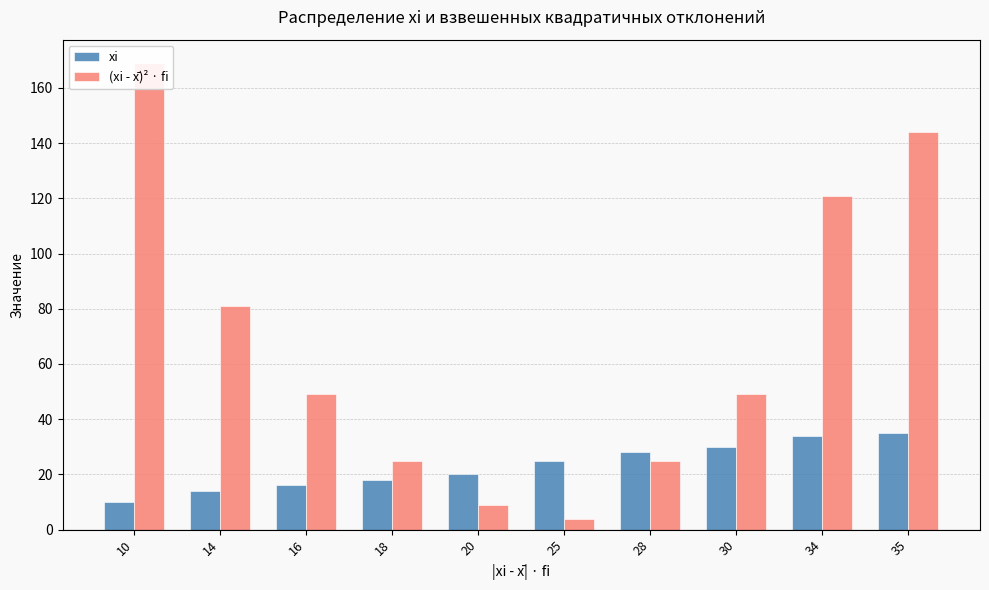

What is the value of the xi bar at the 2nd from the left?

14